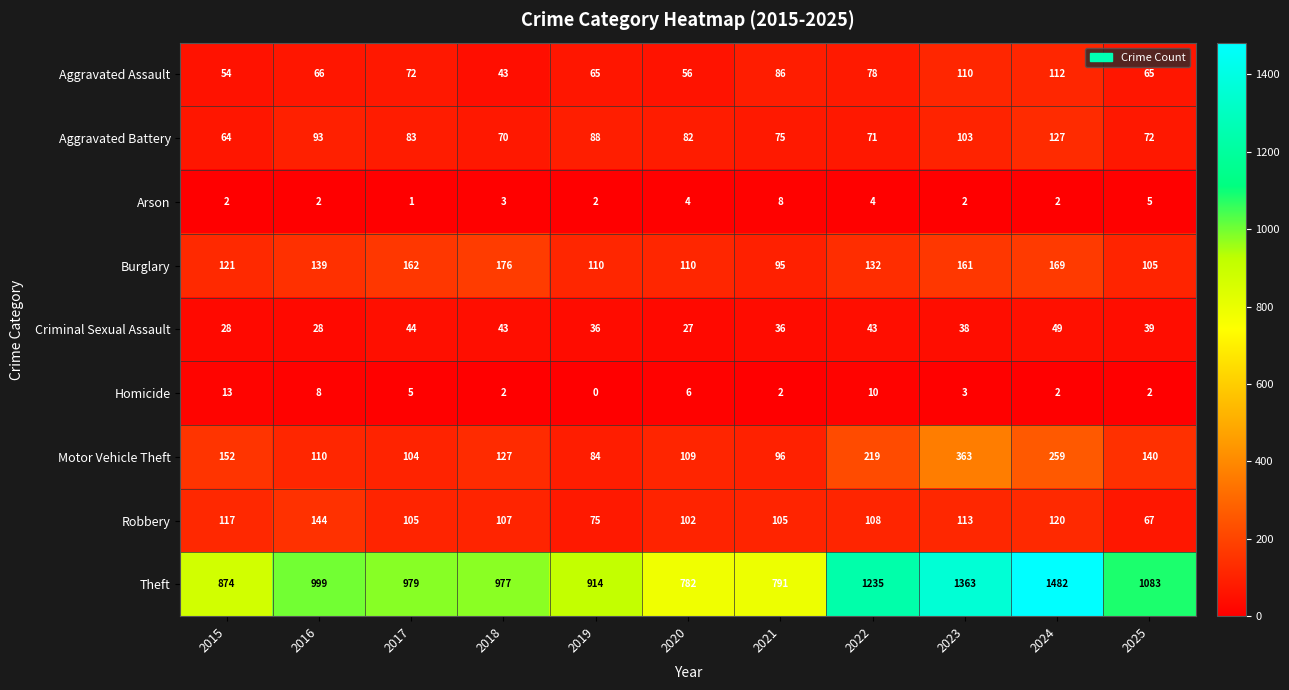

Where does the Robbery series first go above 107?

2015